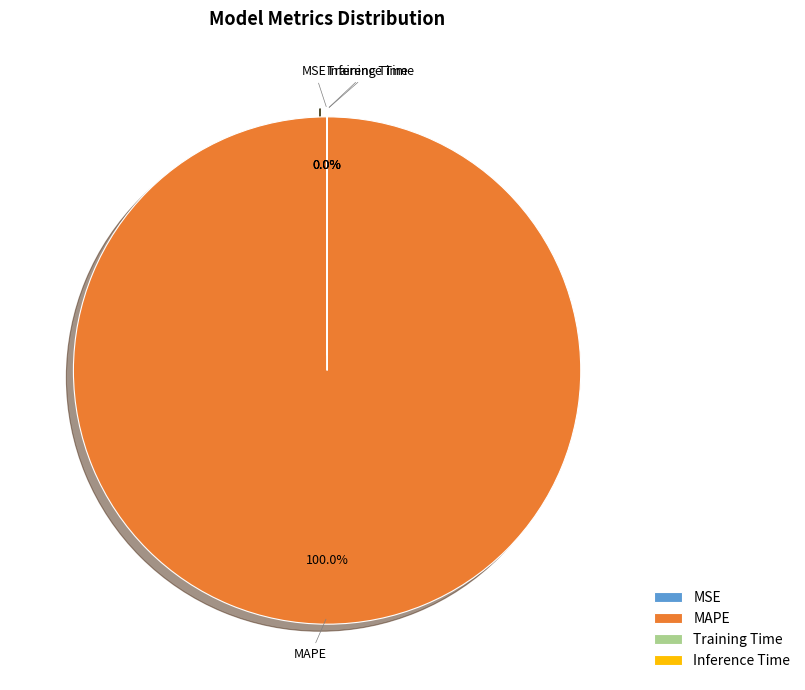

What percentage is NOT represented by MSE?

100.0%